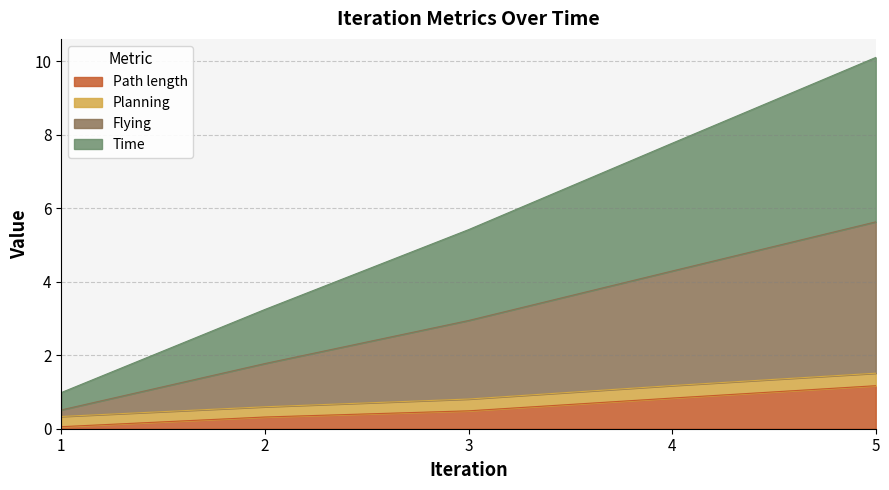

At which category is the sum across all series the highest?

5